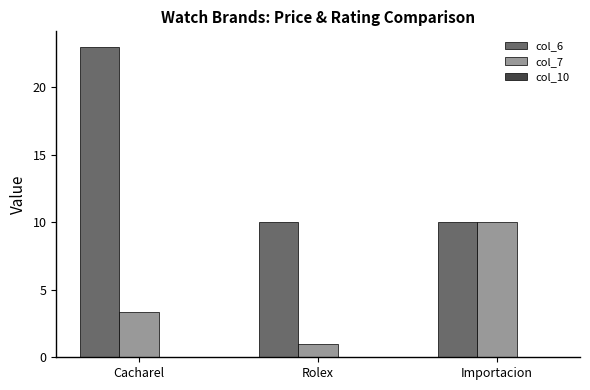

List the series in order of their peak value, lowest first.

col_7, col_6